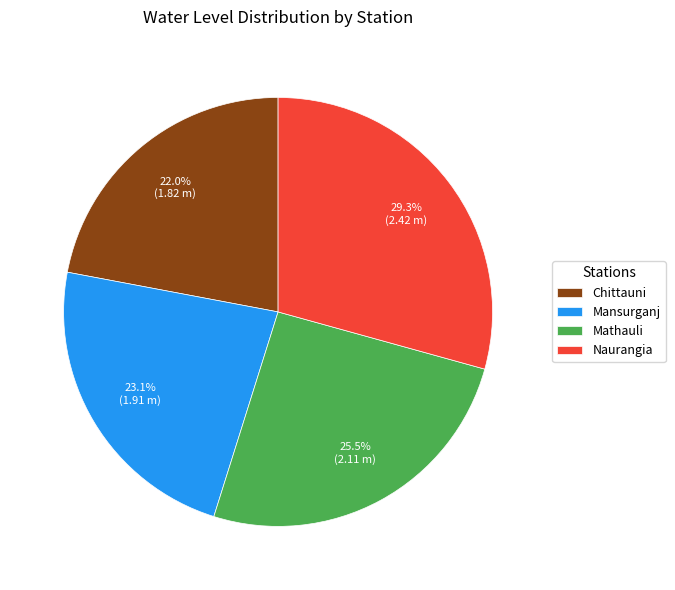

Between Naurangia and Mansurganj, which is larger?

Naurangia